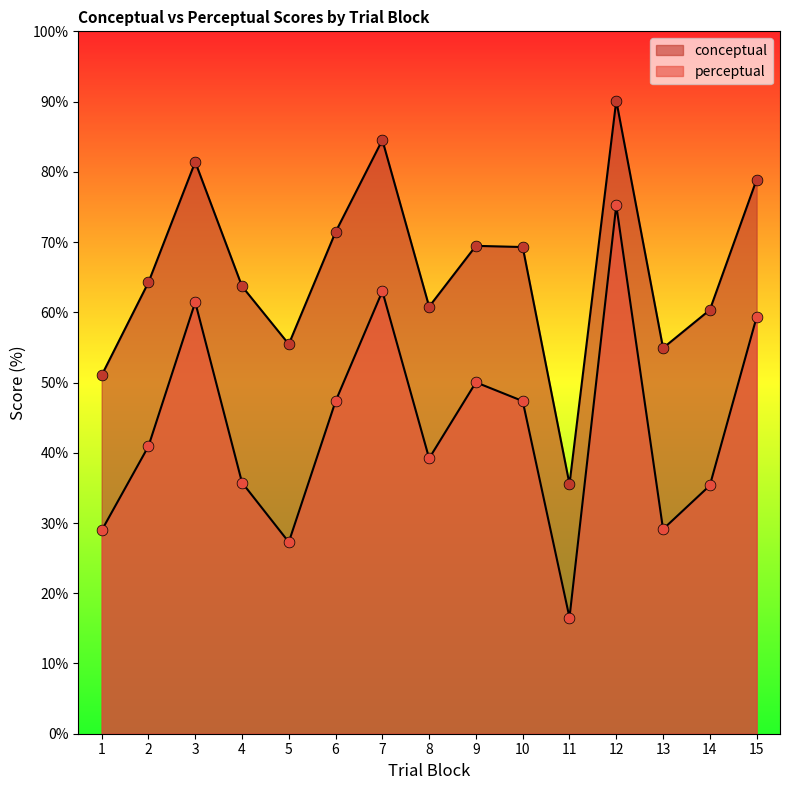

Which series reaches the maximum Y coordinate?

conceptual